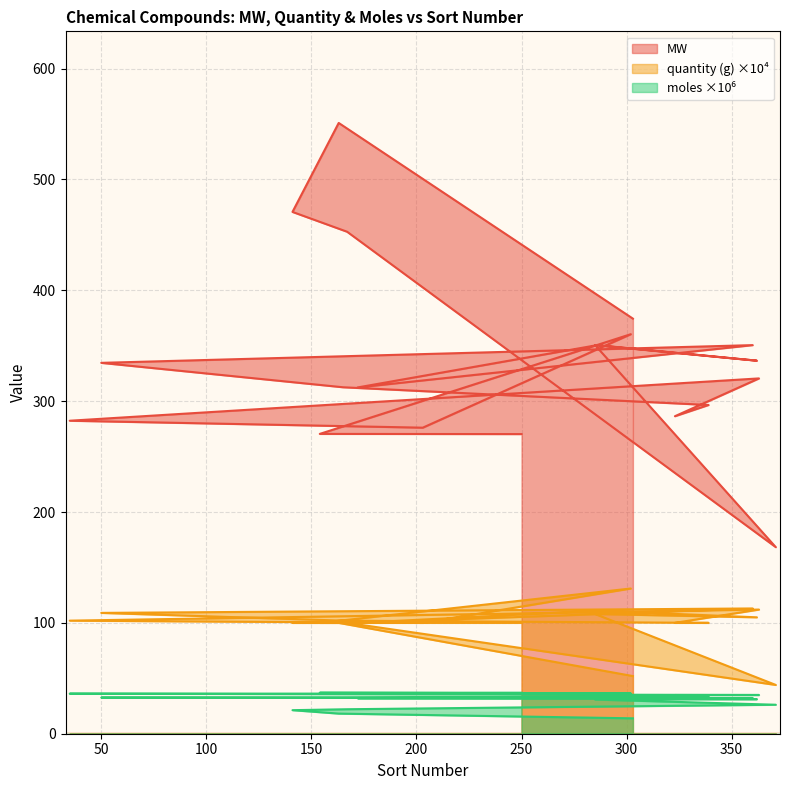

Which series has the widest spread of values?

MW